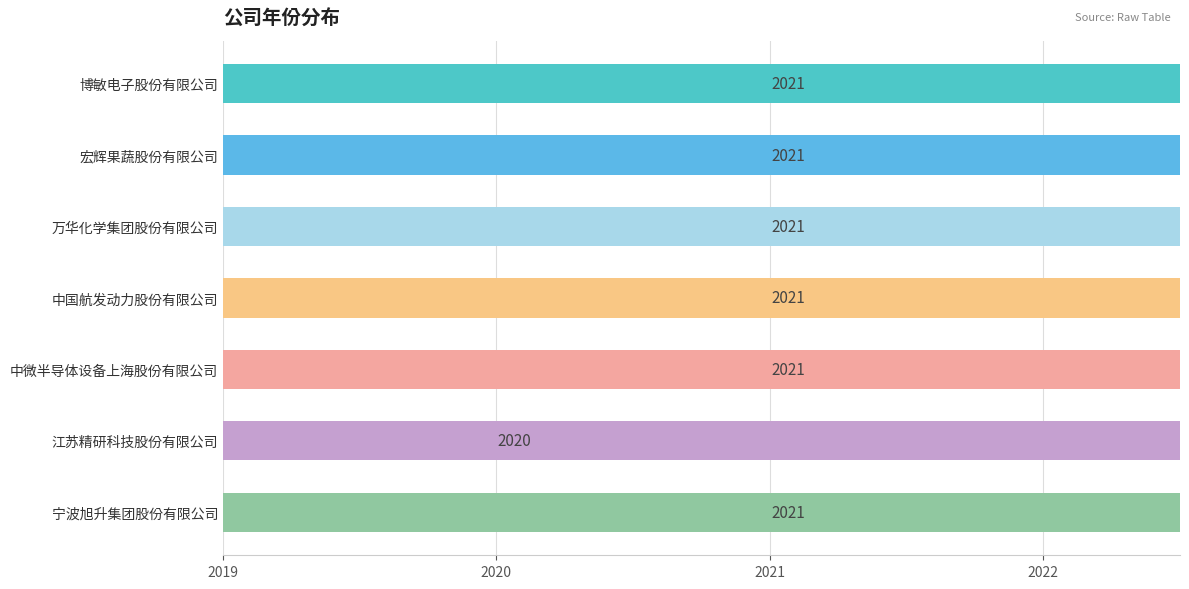

What is the value of the 3rd bar from the left?

2021